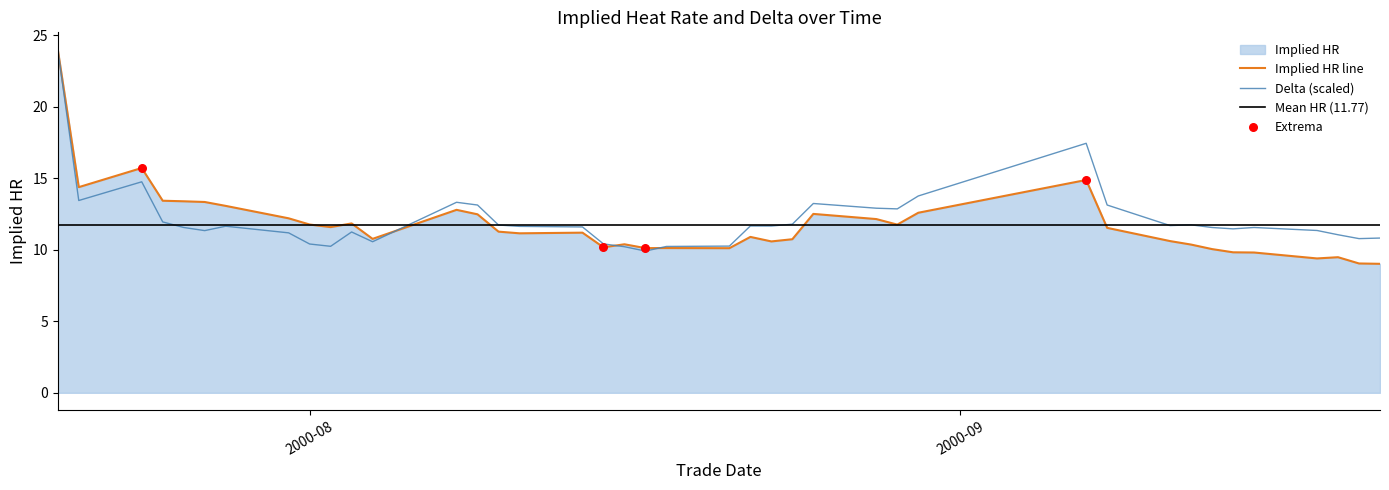

Which series has the largest Y range (max minus min)?

Implied HR